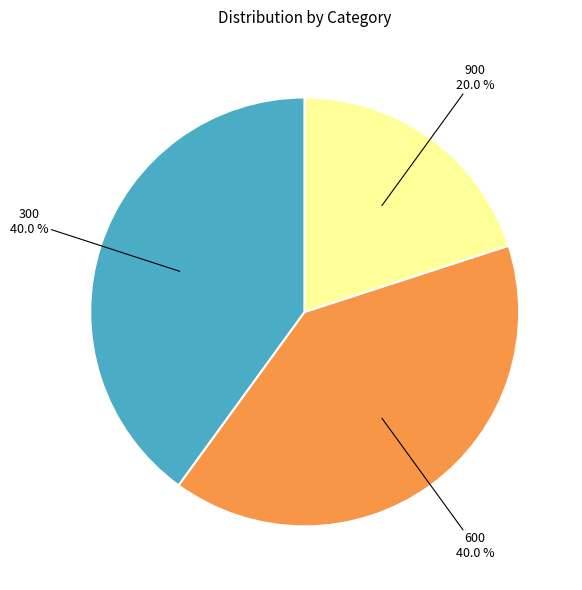

Is there any slice that represents more than half of the pie?

No